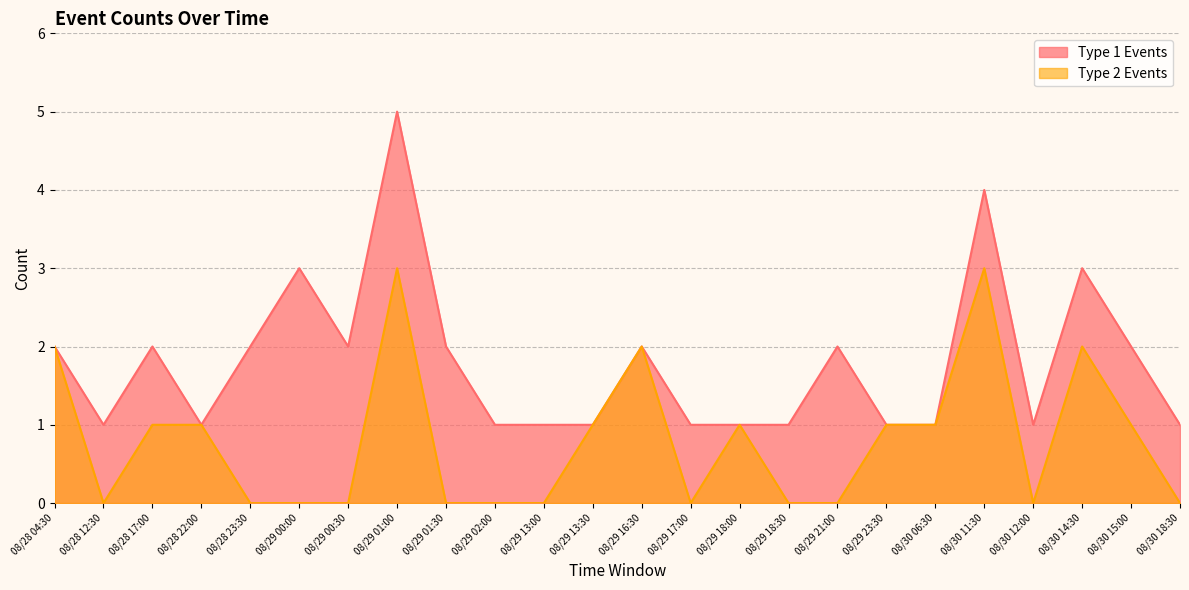

Reading left to right, transcribe all the data shown in this chart.

Type 1 Events: 08/28 04:30=2	08/28 12:30=1	08/28 17:00=2	08/28 22:00=1	08/28 23:30=2	08/29 00:00=3	08/29 00:30=2	08/29 01:00=5	08/29 01:30=2	08/29 02:00=1	08/29 13:00=1	08/29 13:30=1	08/29 16:30=2	08/29 17:00=1	08/29 18:00=1	08/29 18:30=1	08/29 21:00=2	08/29 23:30=1	08/30 06:30=1	08/30 11:30=4	08/30 12:00=1	08/30 14:30=3	08/30 15:00=2	08/30 18:30=1
Type 2 Events: 08/28 04:30=2	08/28 12:30=0	08/28 17:00=1	08/28 22:00=1	08/28 23:30=0	08/29 00:00=0	08/29 00:30=0	08/29 01:00=3	08/29 01:30=0	08/29 02:00=0	08/29 13:00=0	08/29 13:30=1	08/29 16:30=2	08/29 17:00=0	08/29 18:00=1	08/29 18:30=0	08/29 21:00=0	08/29 23:30=1	08/30 06:30=1	08/30 11:30=3	08/30 12:00=0	08/30 14:30=2	08/30 15:00=1	08/30 18:30=0